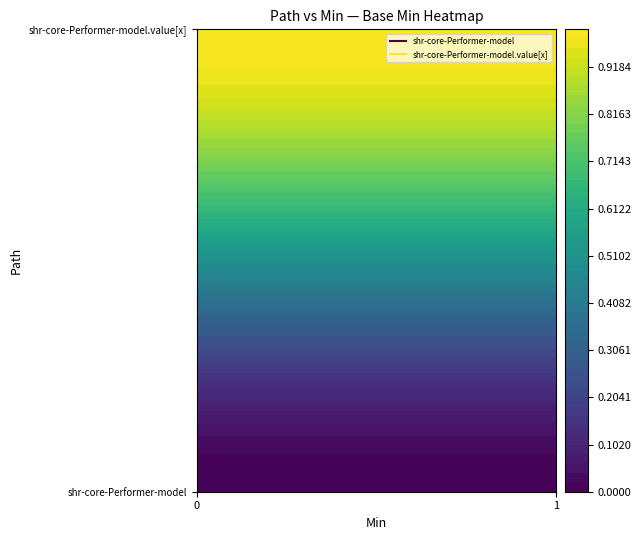

The shr-core-Performer-model.value[x] series shows 0 at 0. True or false?

False